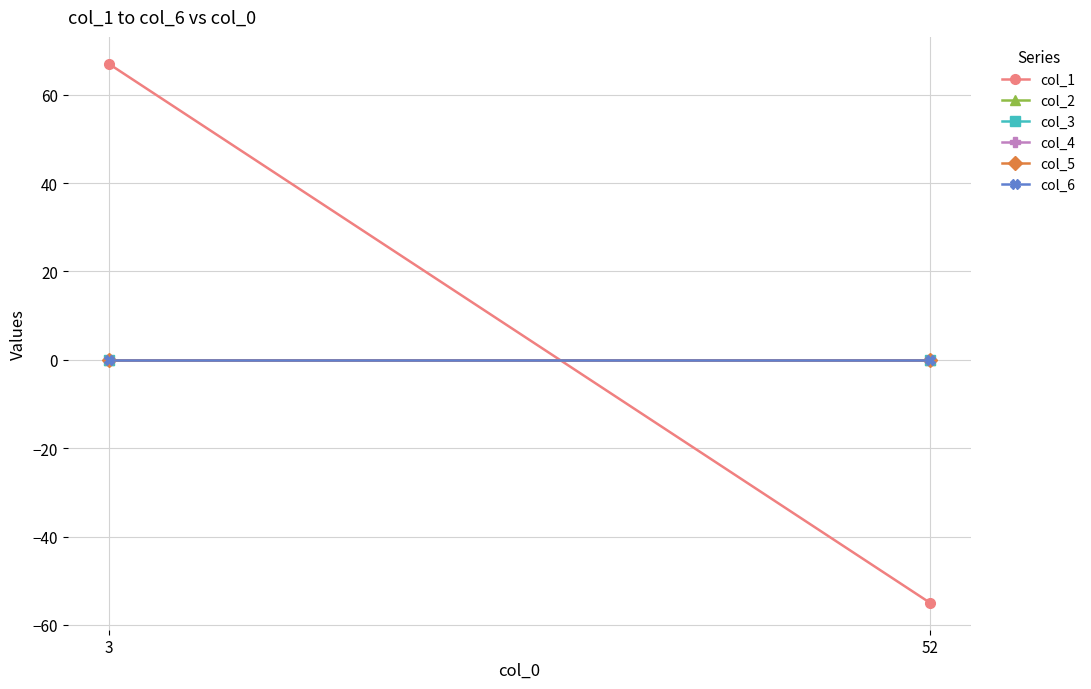

The col_1 series shows 33 at 3. True or false?

False